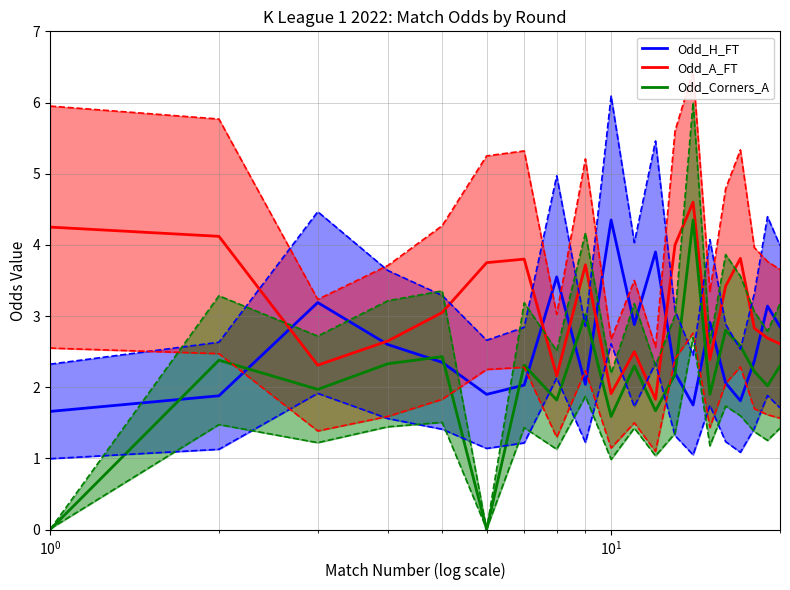

True or false: Odd_A_FT and Odd_Corners_A intersect in this chart.

False